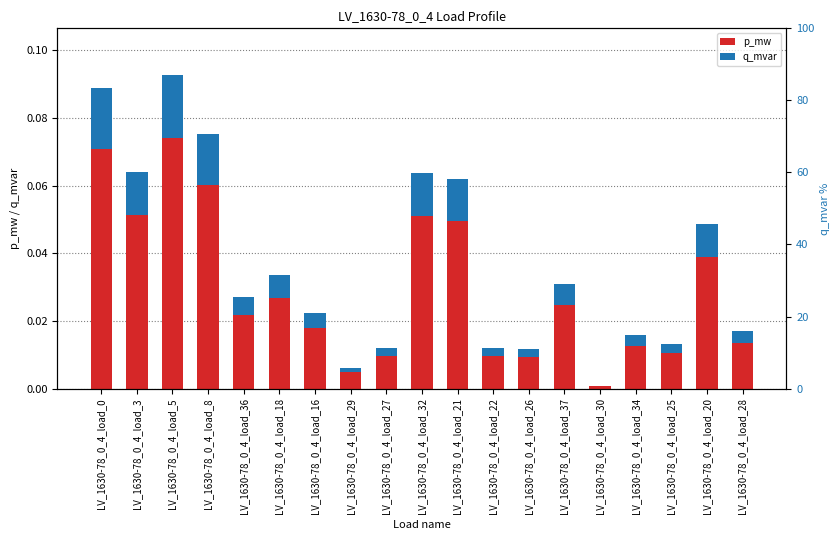

The value of q_mvar at LV_1630-78_0_4_load_26 is 0.0. True or false?

False